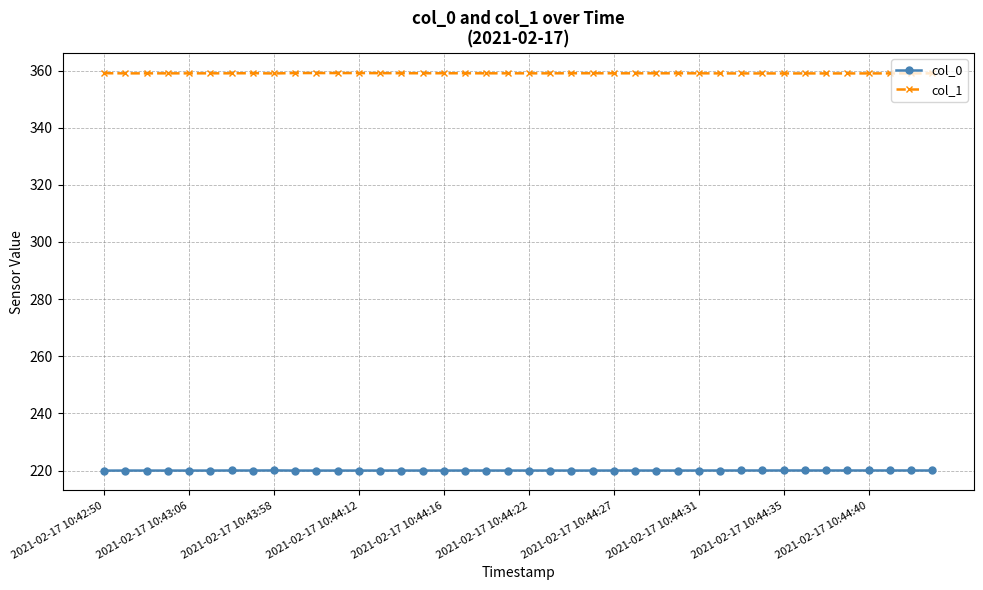

What is the smallest value displayed?

220.0